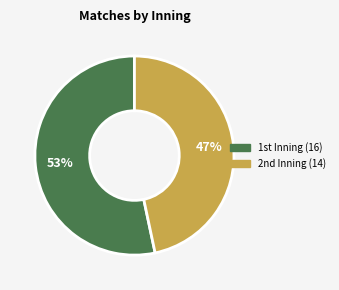

To the nearest percent, what is the average slice percentage?

50%